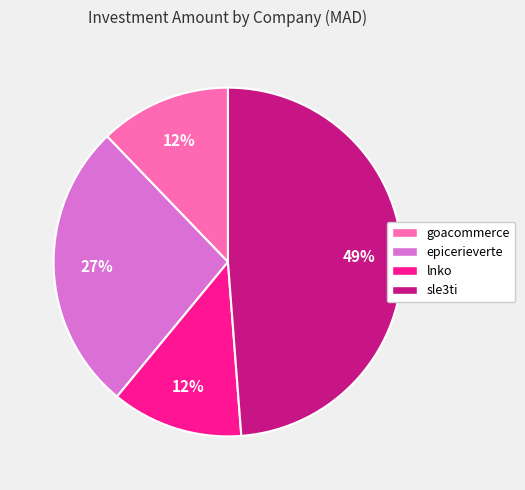

Is there any slice that represents more than half of the pie?

No